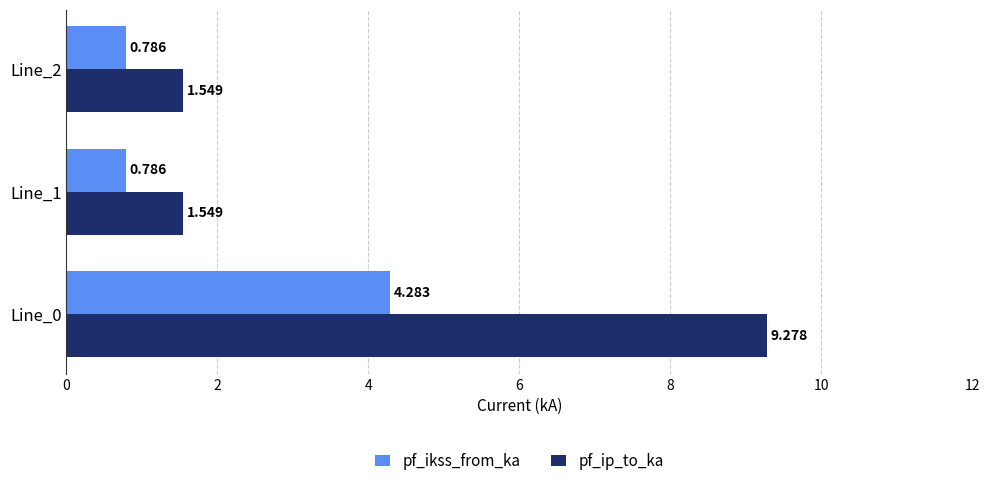

How many categories are shown in the chart?

3